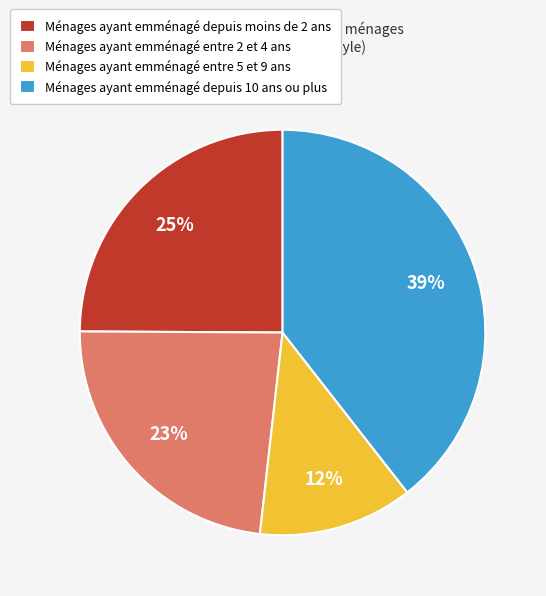

Do Ménages ayant emménagé depuis moins de 2 ans and Ménages ayant emménagé depuis 10 ans ou plus together represent more than half of the pie?

Yes